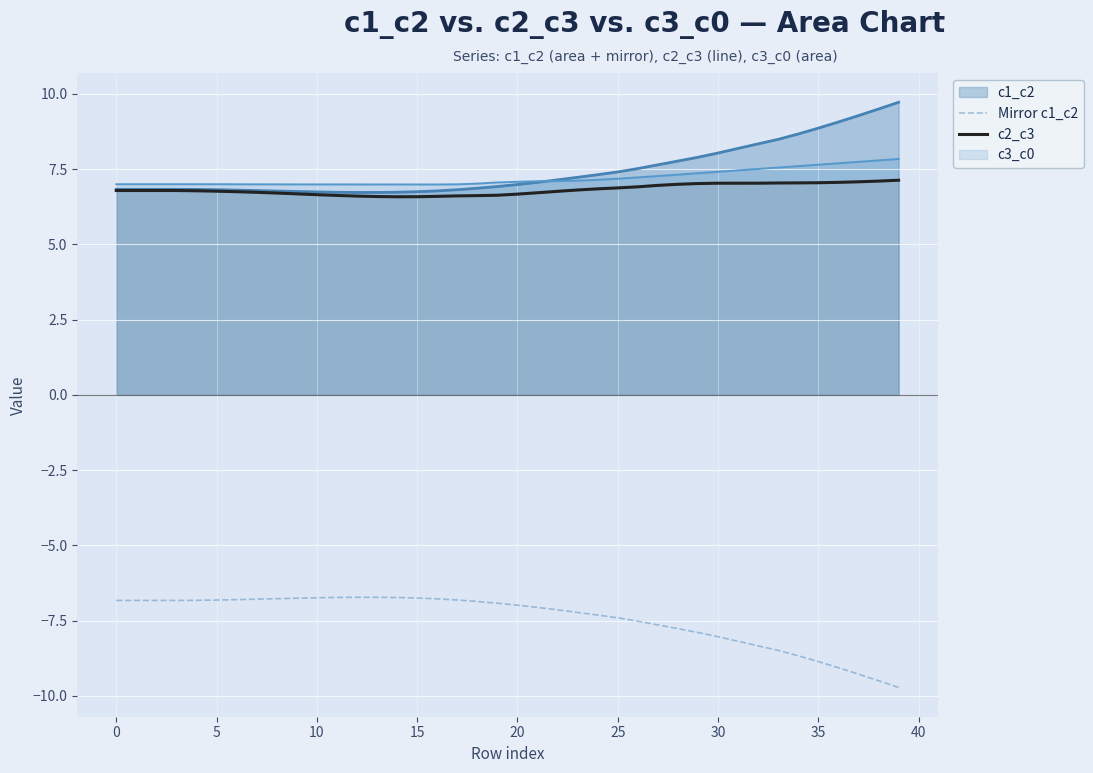

True or false: c1_c2 and Mirror c1_c2 cross at least once.

False